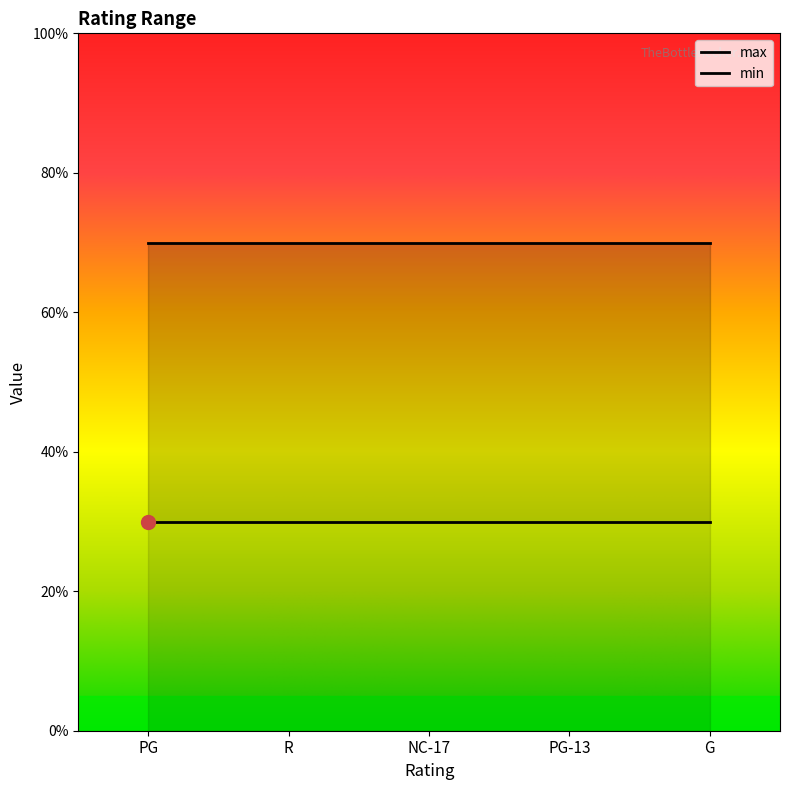

Reading right to left, extract all data points from this chart.

min: G=3	PG-13=3	NC-17=3	R=3	PG=3
max: G=7	PG-13=7	NC-17=7	R=7	PG=7